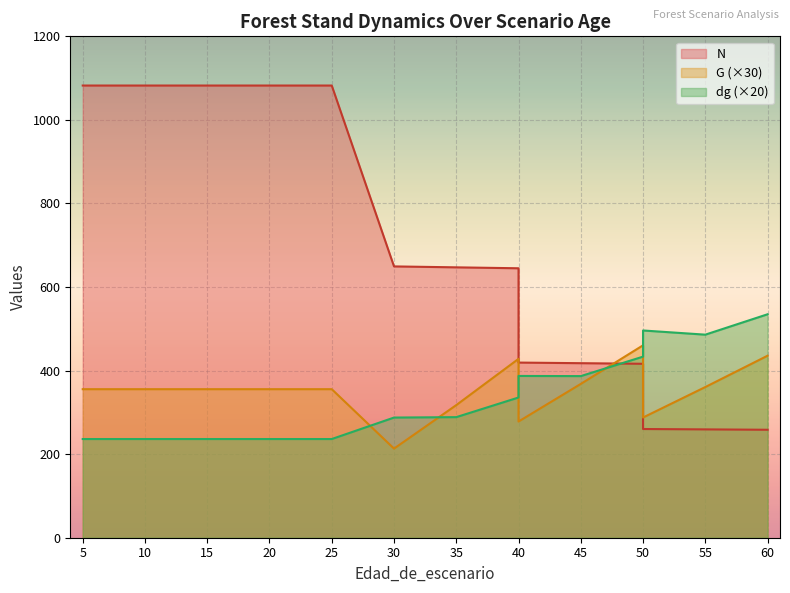

Reading left to right, list all the values displayed in this chart.

N: 5=1082.2	5=1082.2	10=1082.2	15=1082.2	20=1082.2	20=1082.2	25=1082.2	30=649.4	35=647.1	40=644.9	40=419.2	45=417.7	50=416.3	50=260.2	55=259.3	60=258.4
G: 5=355.5	5=355.5	10=355.5	15=355.5	20=355.5	20=355.5	25=355.5	30=213.3	35=317.4	40=428.1	40=278.1	45=368.1	50=460.5	50=287.7	55=360.6	60=435.6
dg: 5=236.2	5=236.2	10=236.2	15=236.2	20=236.2	20=236.2	25=236.2	30=287.6	35=288.6	40=335.6	40=387.2	45=386.8	50=433.4	50=496.0	55=486.0	60=534.8